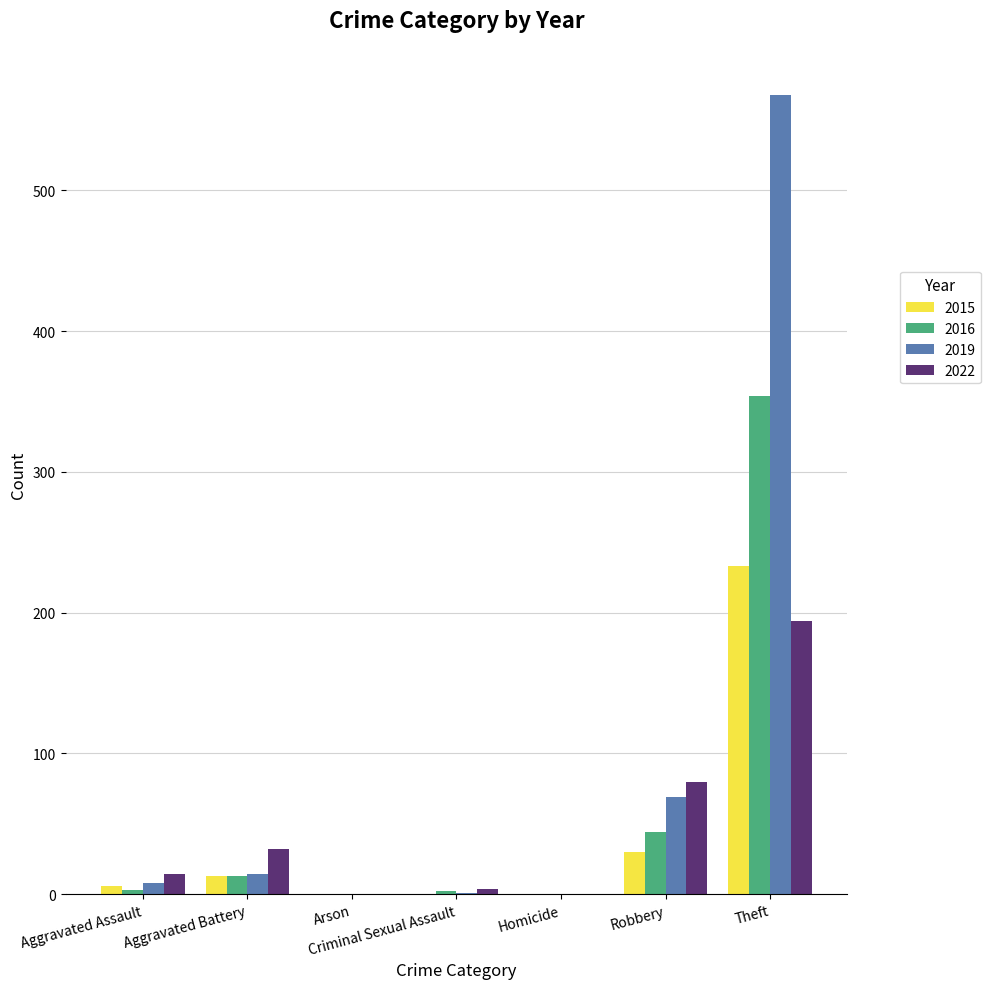

At which label is 2015 closest to 116?

Robbery